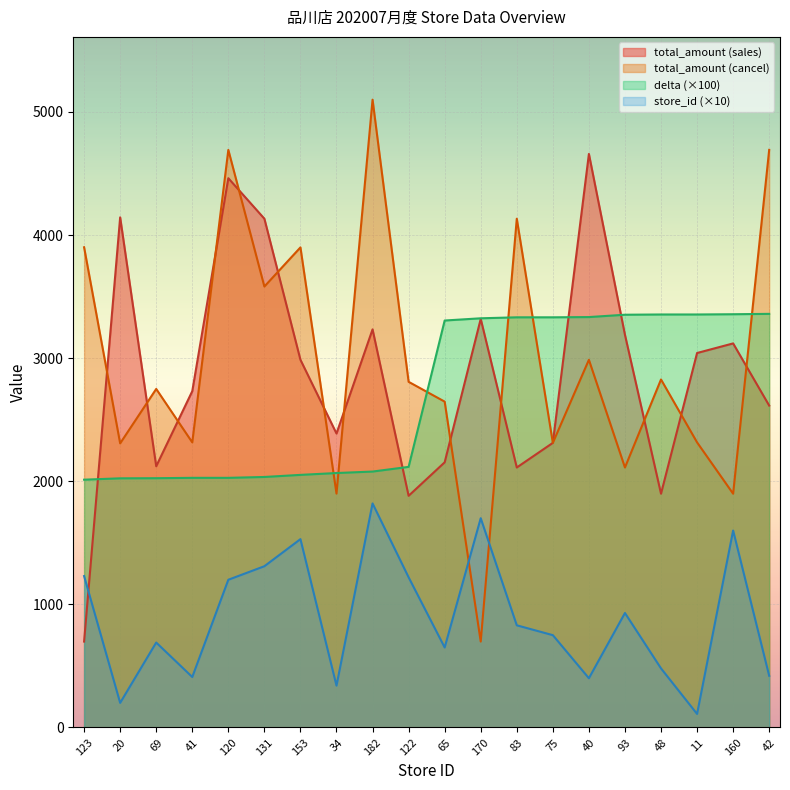

What is the label of the 14th point from the right?

153